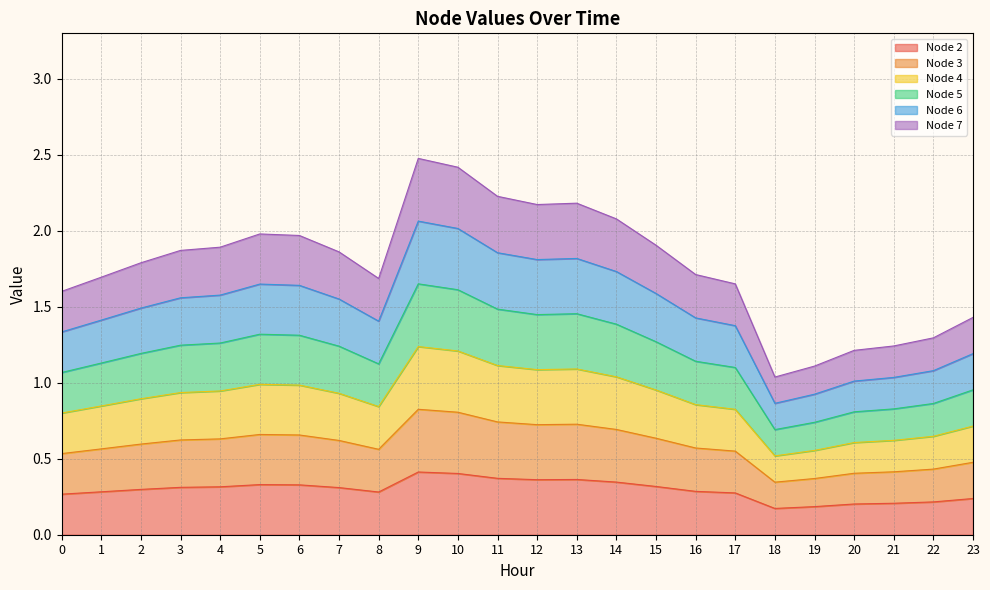

At 11, list the series in order from smallest to largest.

Node 2, Node 3, Node 4, Node 5, Node 6, Node 7